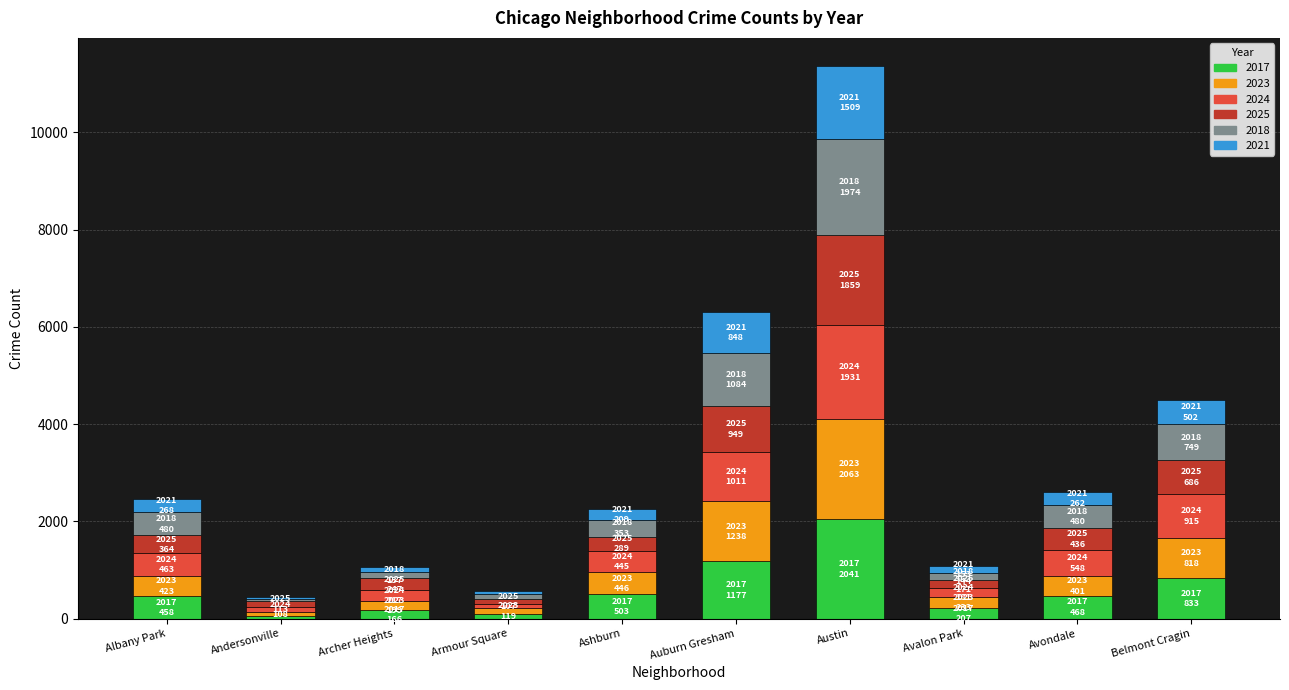

At which label does 2017 reach its peak?

Austin